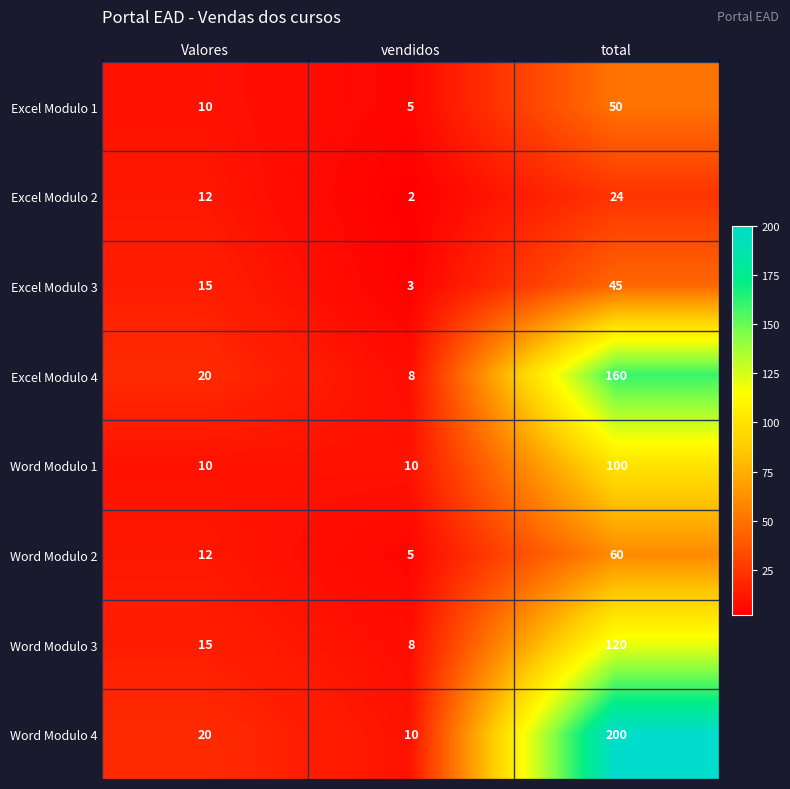

What is the maximum value shown in the chart?

200